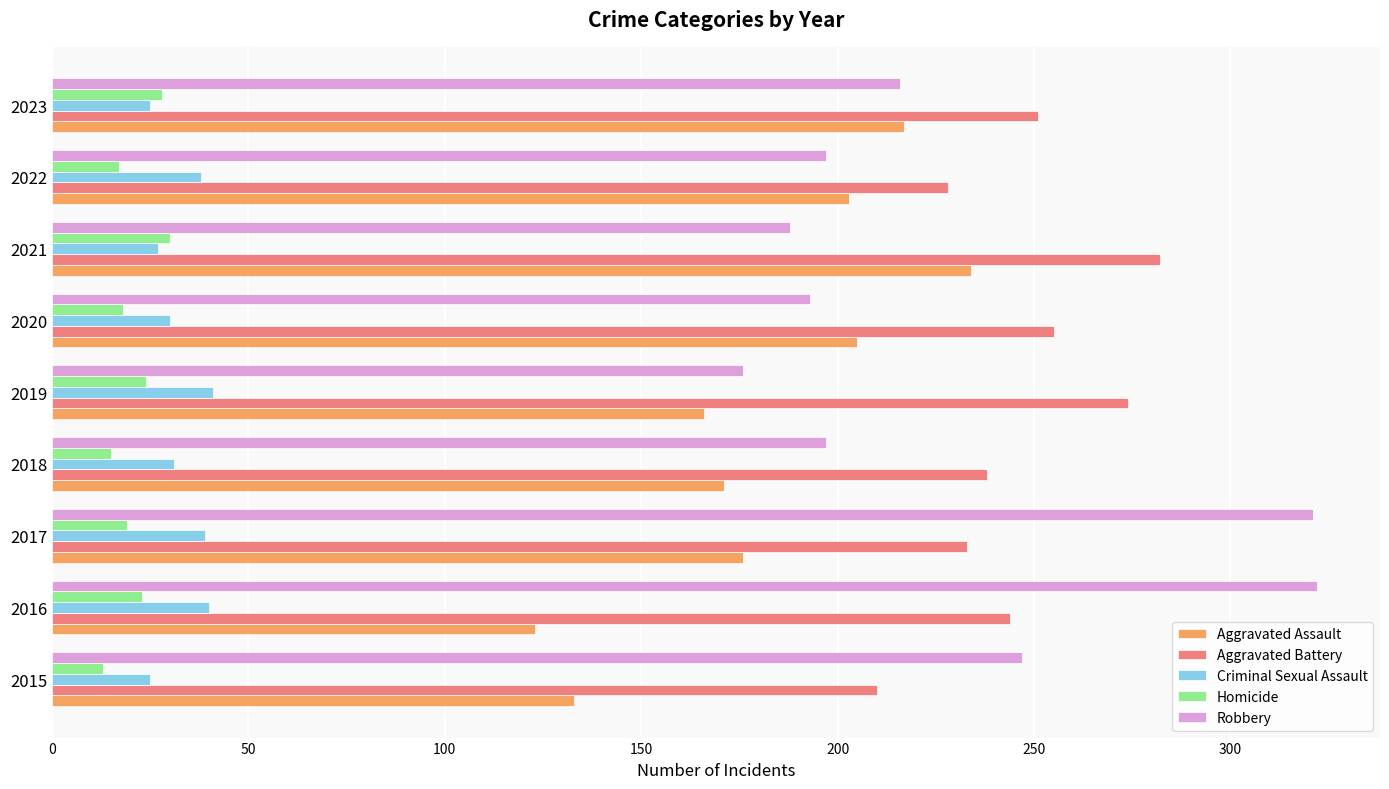

At how many categories does at least one series exceed 292?

2